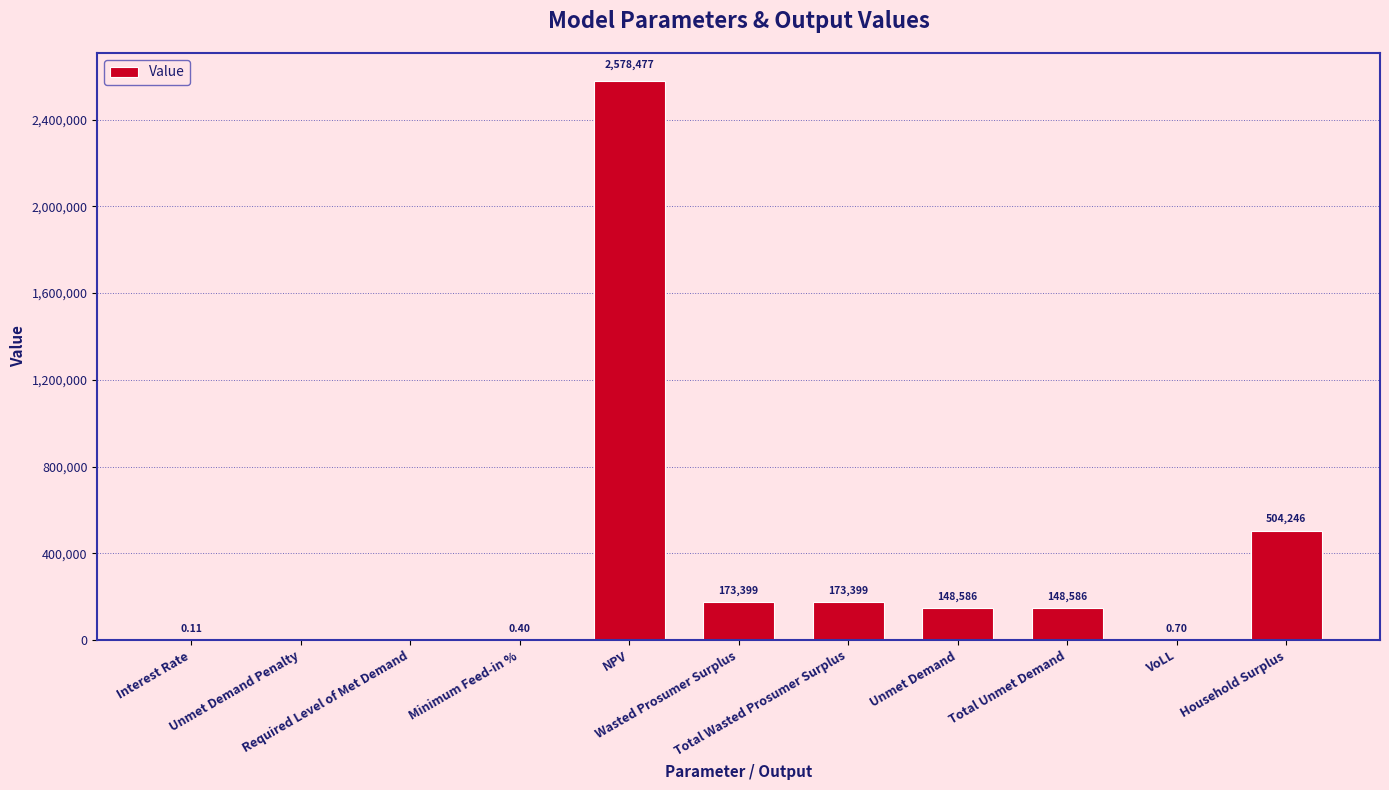

Which category has the highest value across all series?

NPV